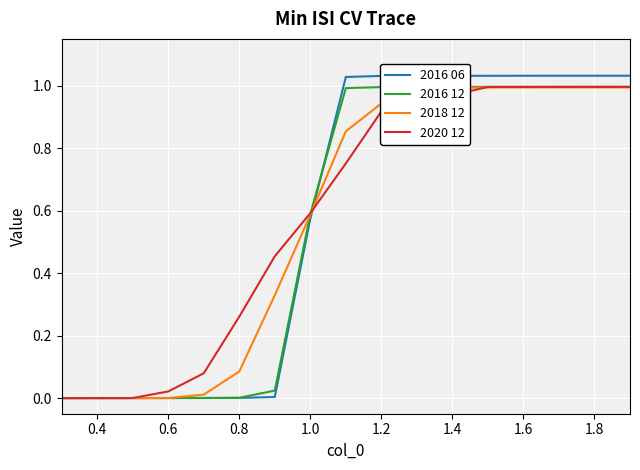

Which series has the widest spread of values?

2016 06